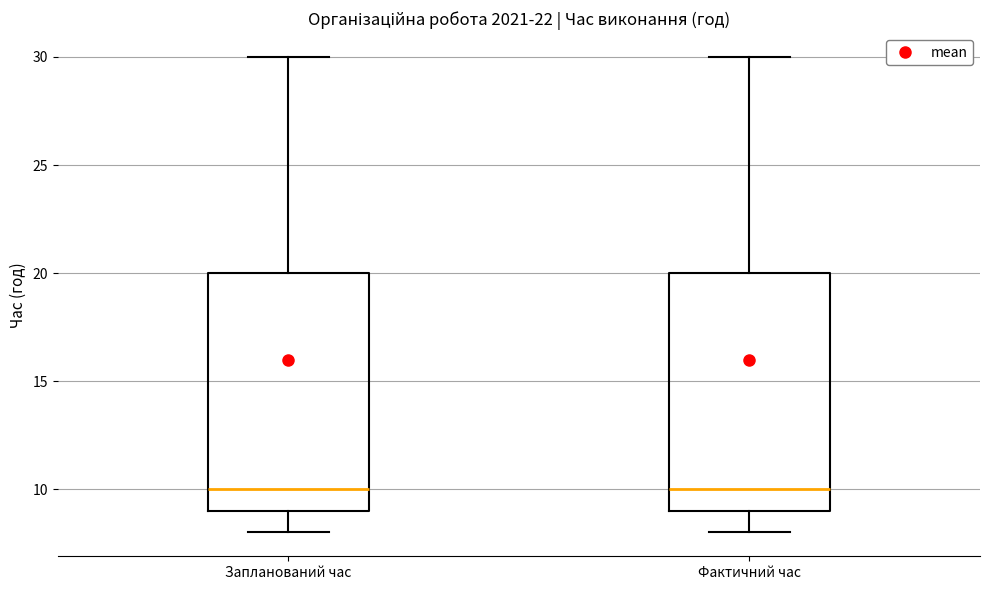

Where is the lower edge of the box for Фактичний час on the y-axis? The values are not printed on the chart, so give them approximately, as read against the axis.

9